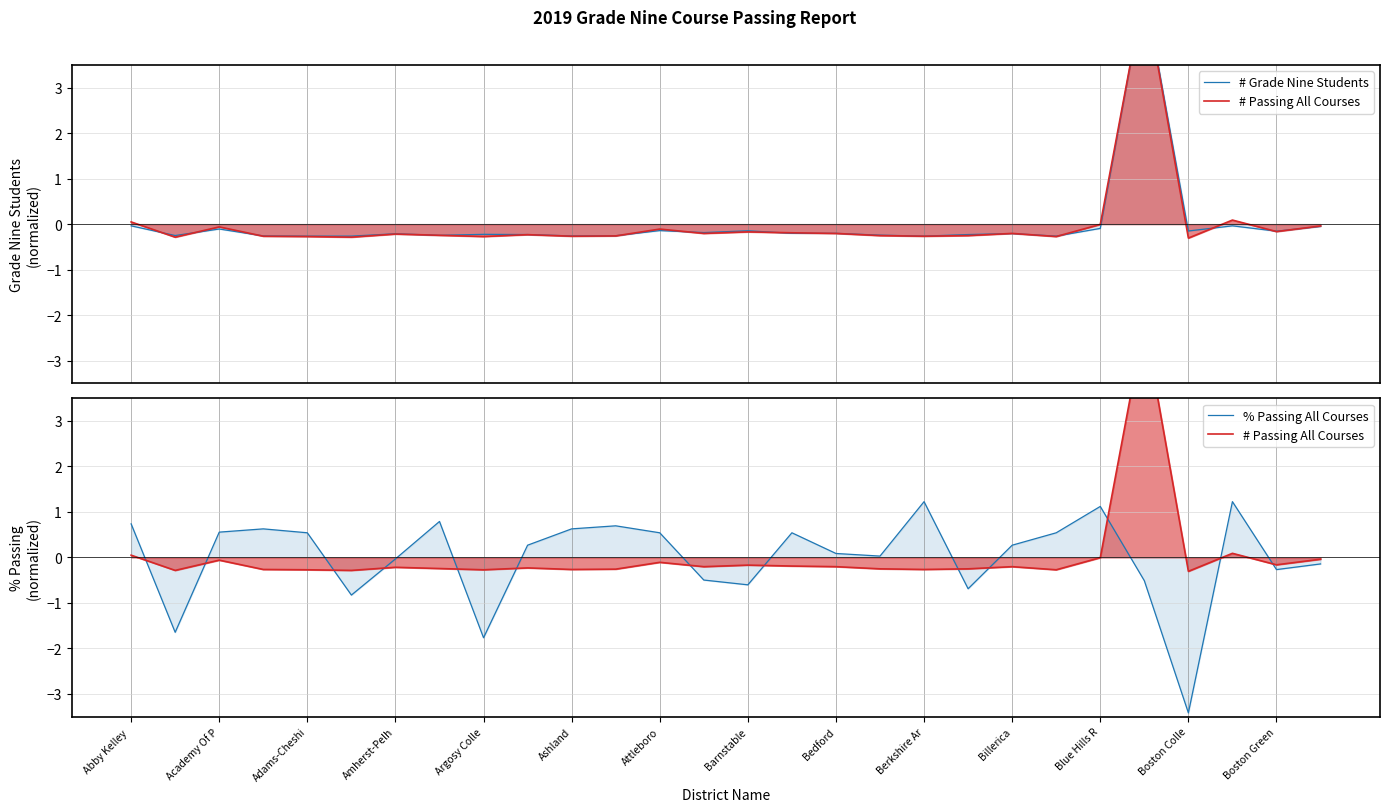

Reading right to left, what are all the values shown in this chart?

# Grade Nine Students: -0.1	-0.2	-0.0	-0.2	5.2	-0.1	-0.3	-0.2	-0.2	-0.3	-0.2	-0.2	-0.2	-0.1	-0.2	-0.1	-0.3	-0.3	-0.2	-0.2	-0.2	-0.2	-0.3	-0.3	-0.3	-0.1	-0.3	-0.0
# Passing All Courses: -0.0	-0.2	0.1	-0.3	5.2	-0.0	-0.3	-0.2	-0.3	-0.3	-0.3	-0.2	-0.2	-0.2	-0.2	-0.1	-0.3	-0.3	-0.2	-0.3	-0.2	-0.2	-0.3	-0.3	-0.3	-0.1	-0.3	0.0
% Passing All Courses: -0.1	-0.3	1.2	-3.4	-0.5	1.1	0.5	0.3	-0.7	1.2	0.0	0.1	0.5	-0.6	-0.5	0.5	0.7	0.6	0.3	-1.8	0.8	-0.0	-0.8	0.5	0.6	0.6	-1.6	0.7